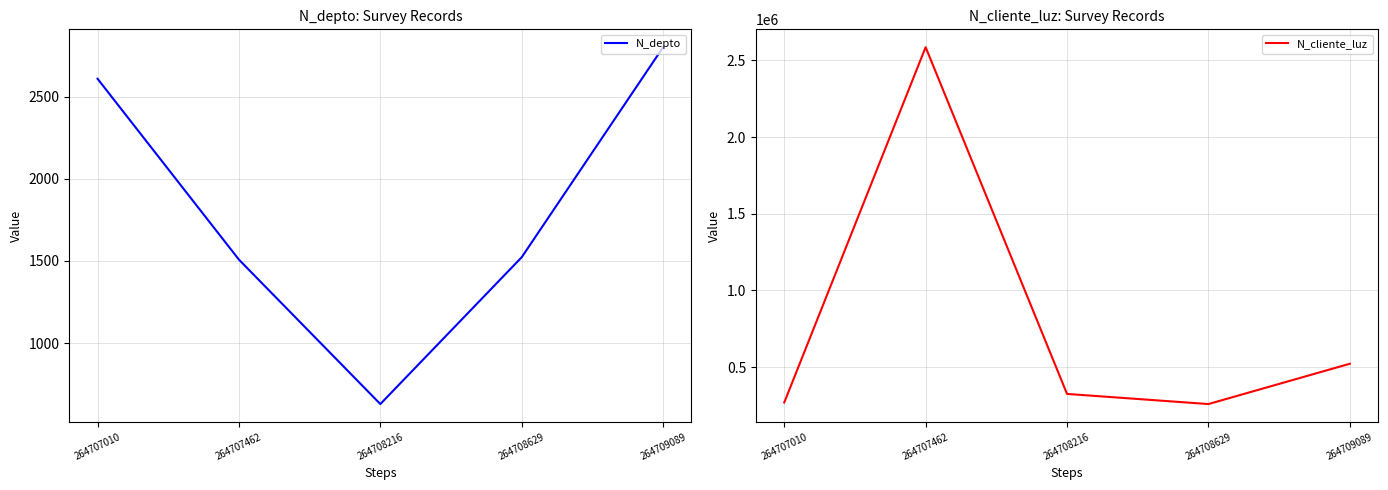

At which label does N_cliente_luz first exceed 324732?

264707462